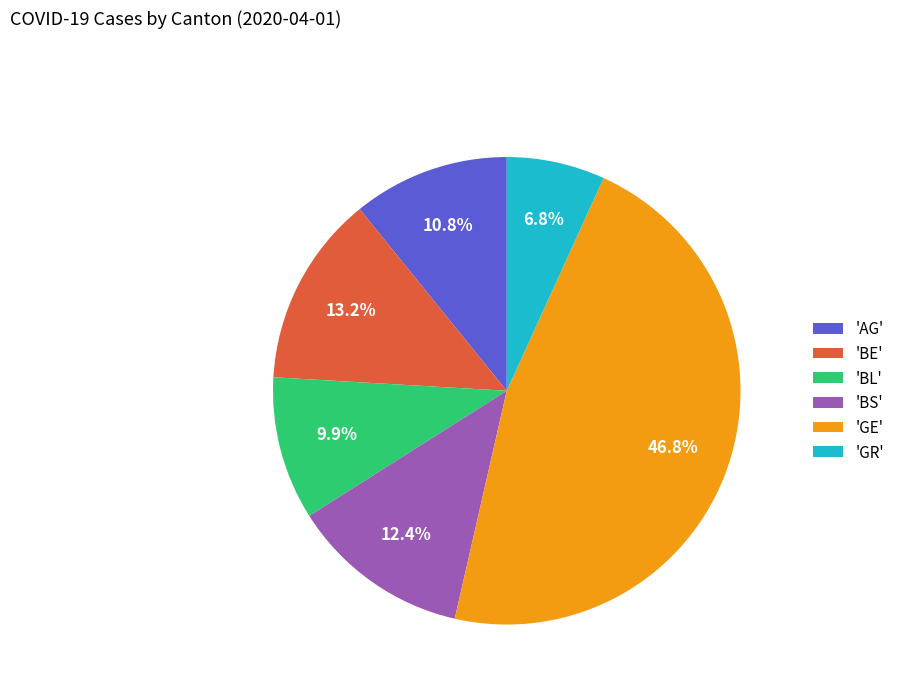

Is there any slice that represents more than half of the pie?

No